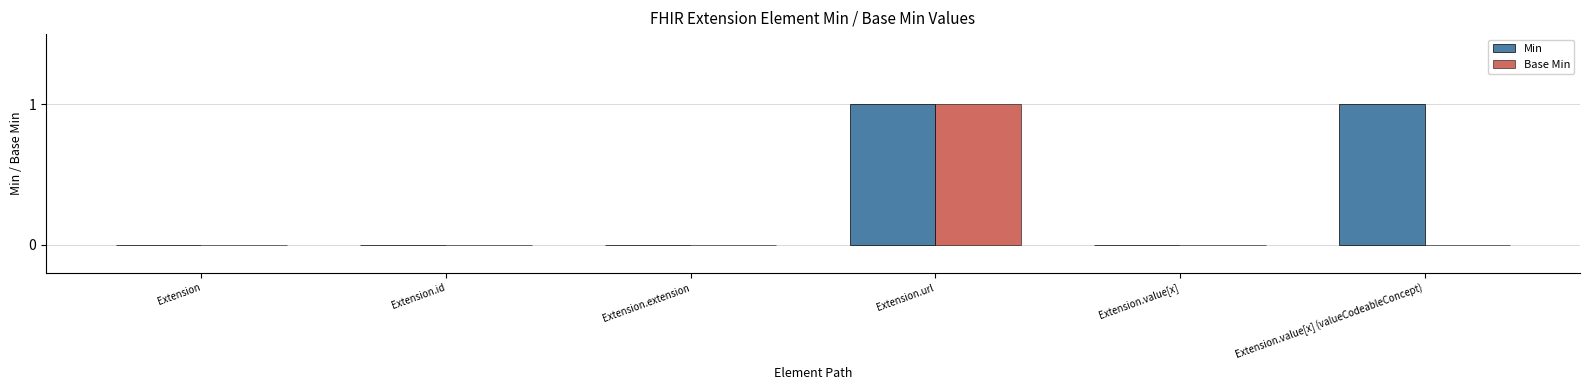

Between Extension.url and Extension.value[x] (valueCodeableConcept), which series saw the biggest shift?

Base Min